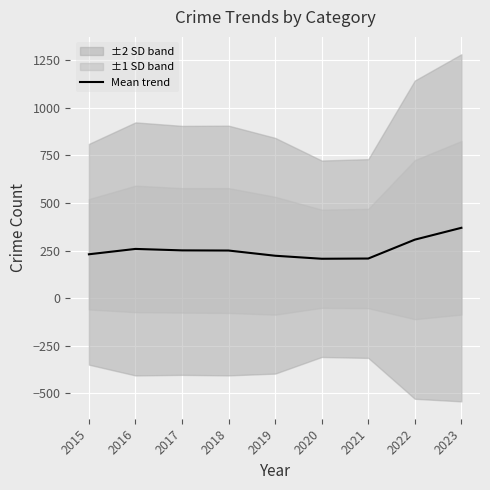

How many lines are shown in the chart?

1